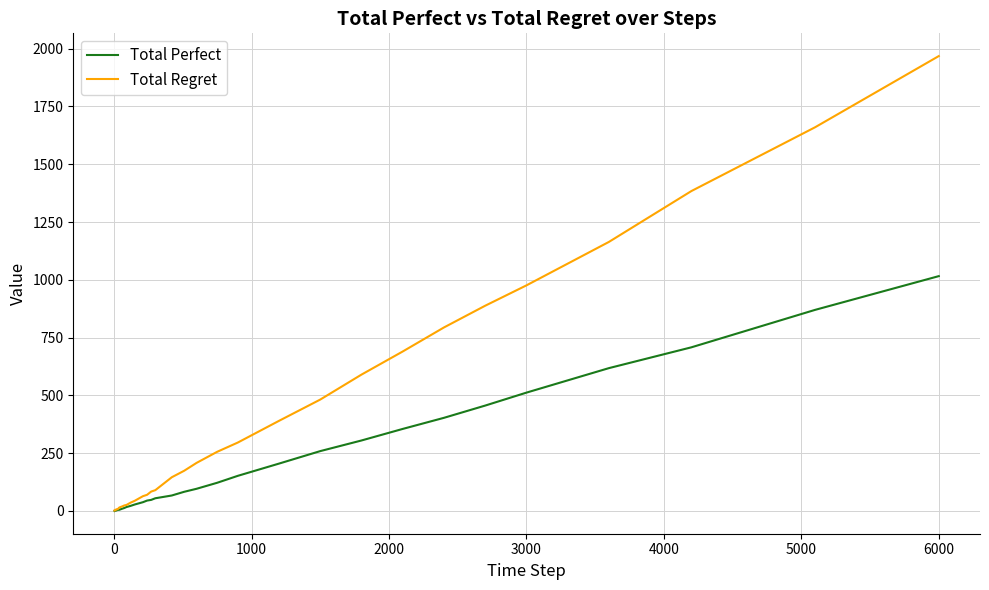

Does the chart display data point markers on the line(s)?

No